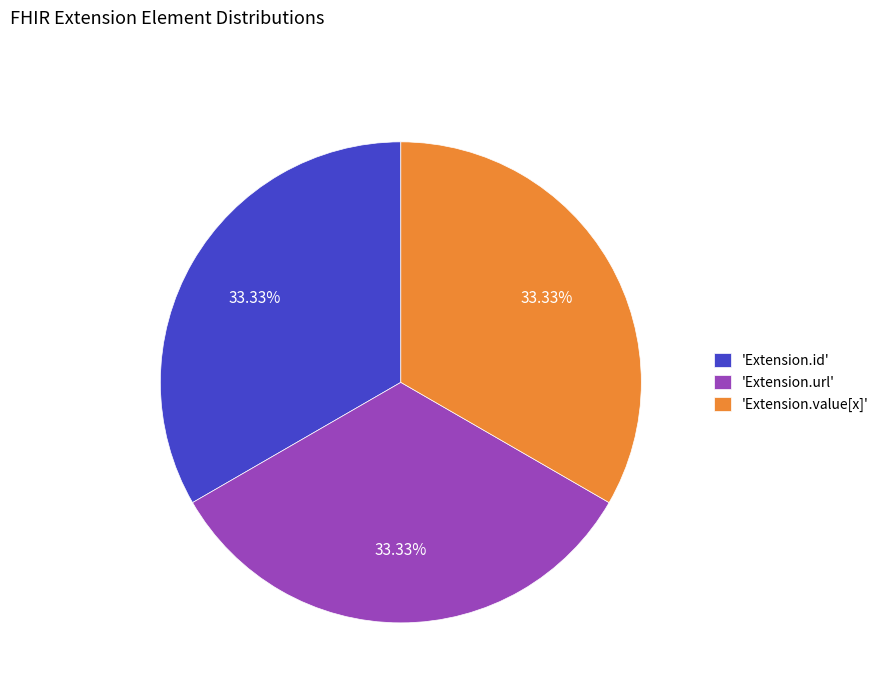

Is there a majority slice in this chart?

No